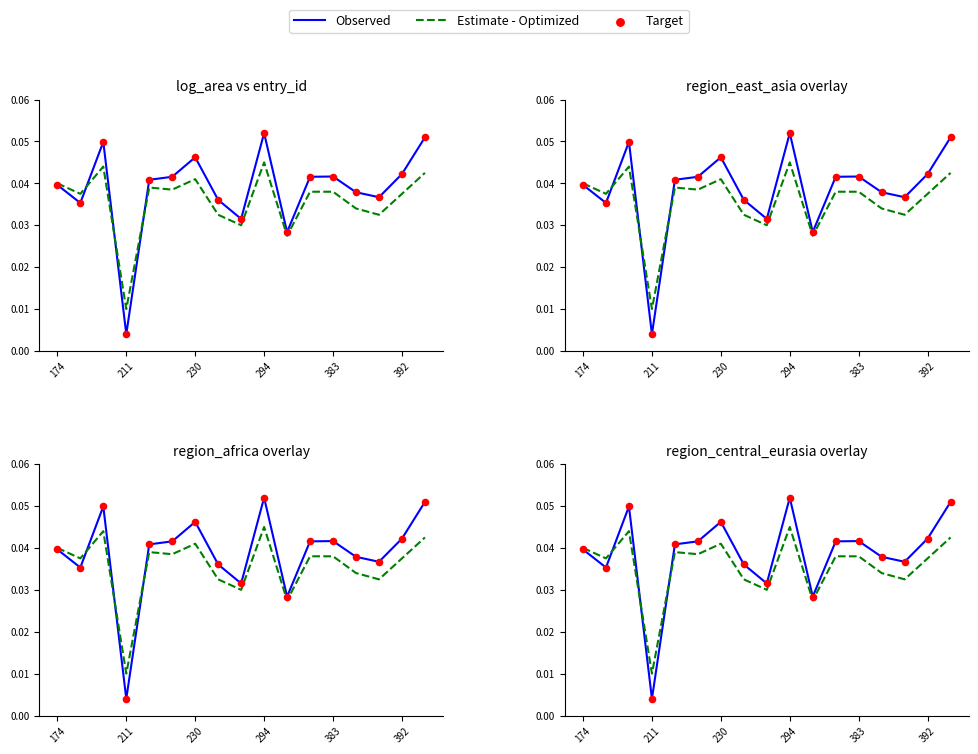

At which category is the sum across all series the highest?

294